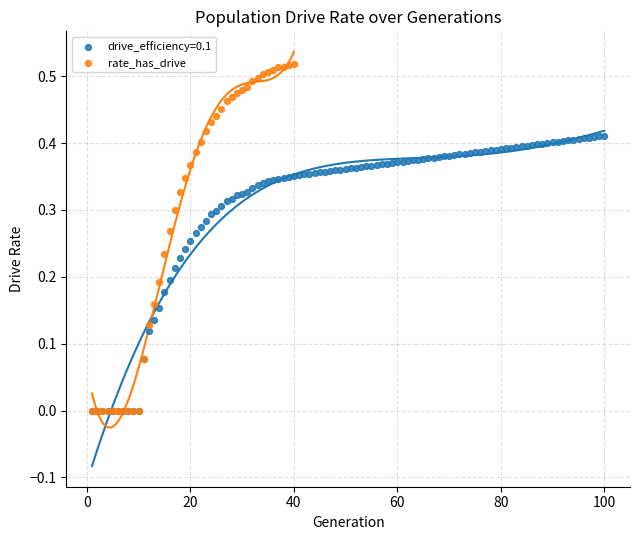

Which series has the largest Y range (max minus min)?

rate_has_drive